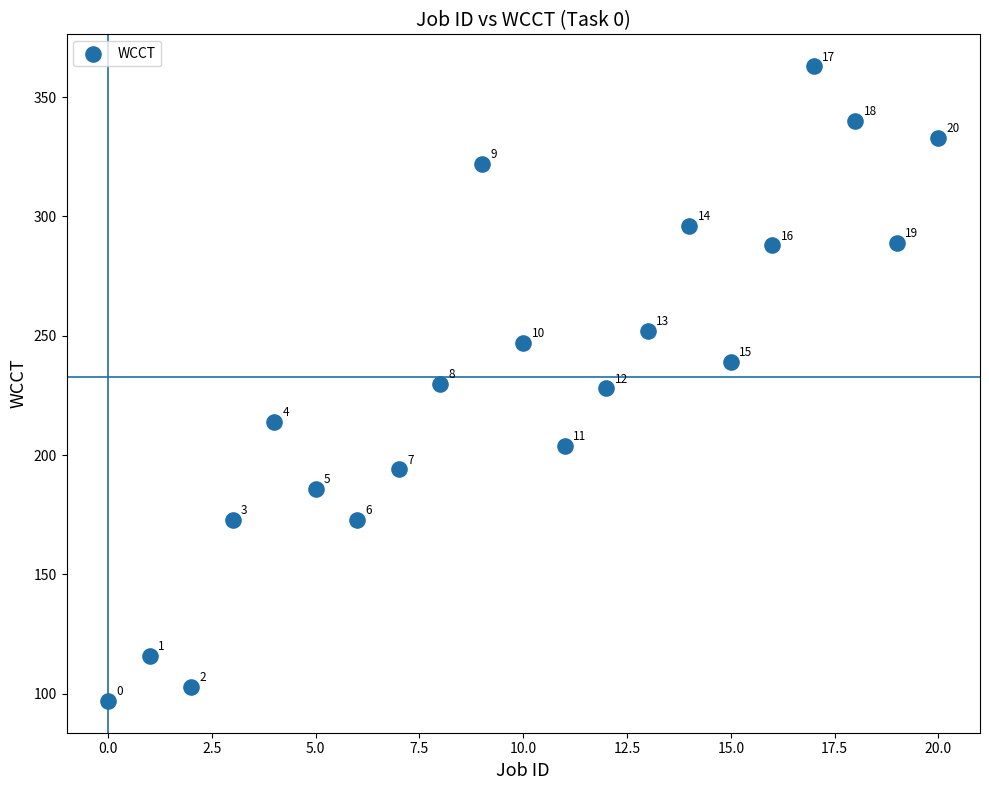

What is the range of Y values (max minus min)?

266